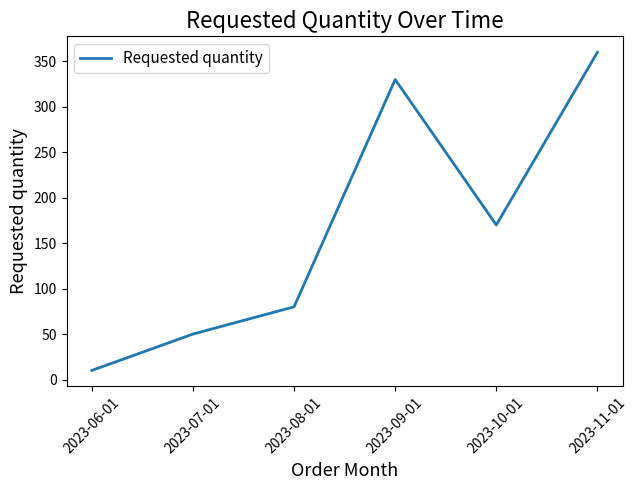

How many distinct data groups are displayed?

1